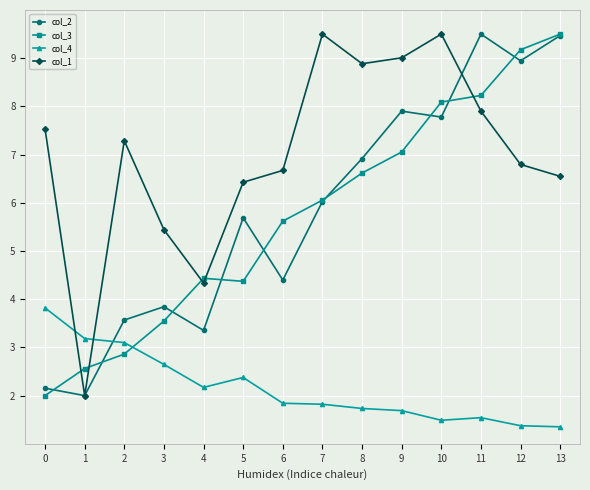

Reading left to right, extract all data points from this chart.

col_2: 2.2	2.0	3.6	3.8	3.4	5.7	4.4	6.0	6.9	7.9	7.8	9.5	8.9	9.5
col_3: 2.0	2.6	2.9	3.5	4.4	4.4	5.6	6.1	6.6	7.1	8.1	8.2	9.2	9.5
col_4: 3.8	3.2	3.1	2.6	2.2	2.4	1.8	1.8	1.7	1.7	1.5	1.5	1.4	1.4
col_1: 7.5	2.0	7.3	5.4	4.3	6.4	6.7	9.5	8.9	9.0	9.5	7.9	6.8	6.5